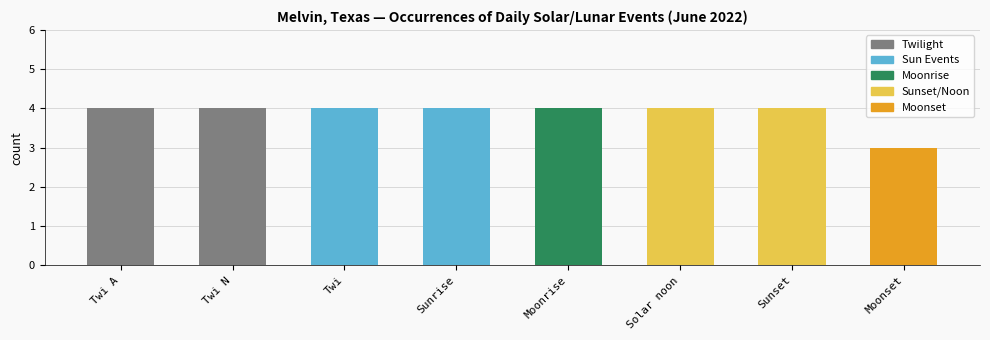

Reading left to right, what are all the values shown in this chart?

Twi A=4	Twi N=4	Twi=4	Sunrise=4	Moonrise=4	Solar noon=4	Sunset=4	Moonset=3